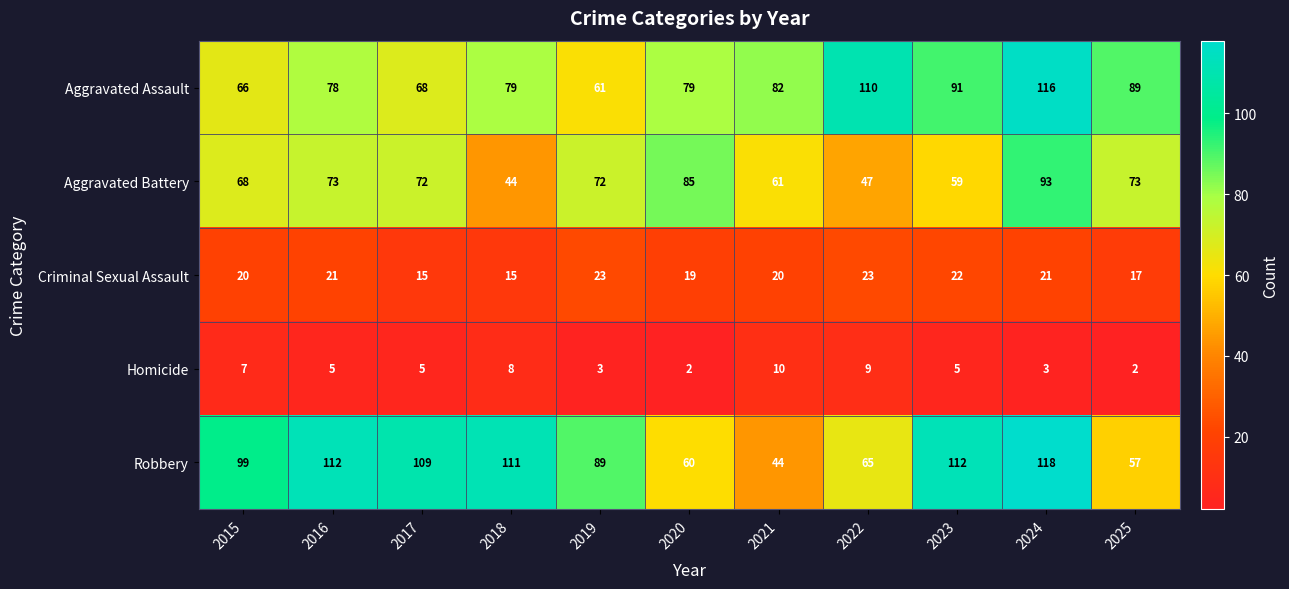

Which label corresponds to the largest value in the chart?

2024